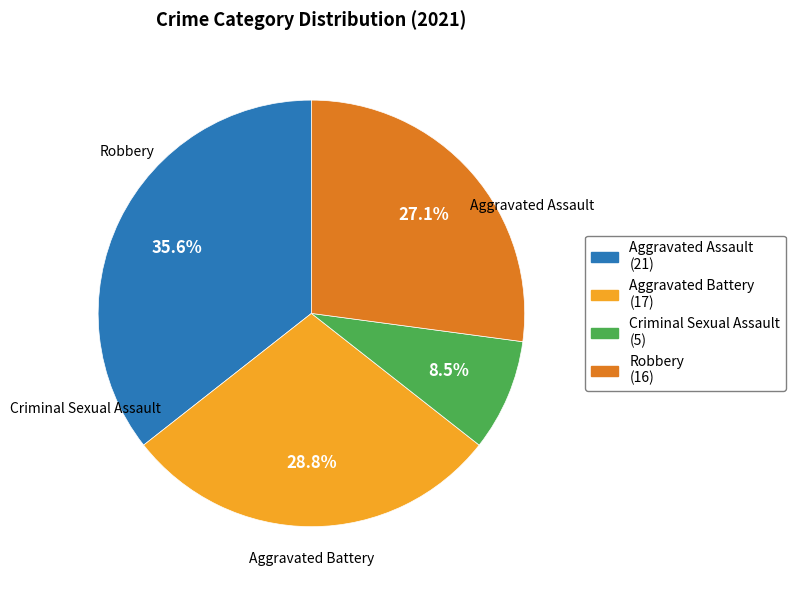

Rank the categories by value from highest to lowest.

Aggravated Assault, Aggravated Battery, Robbery, Criminal Sexual Assault